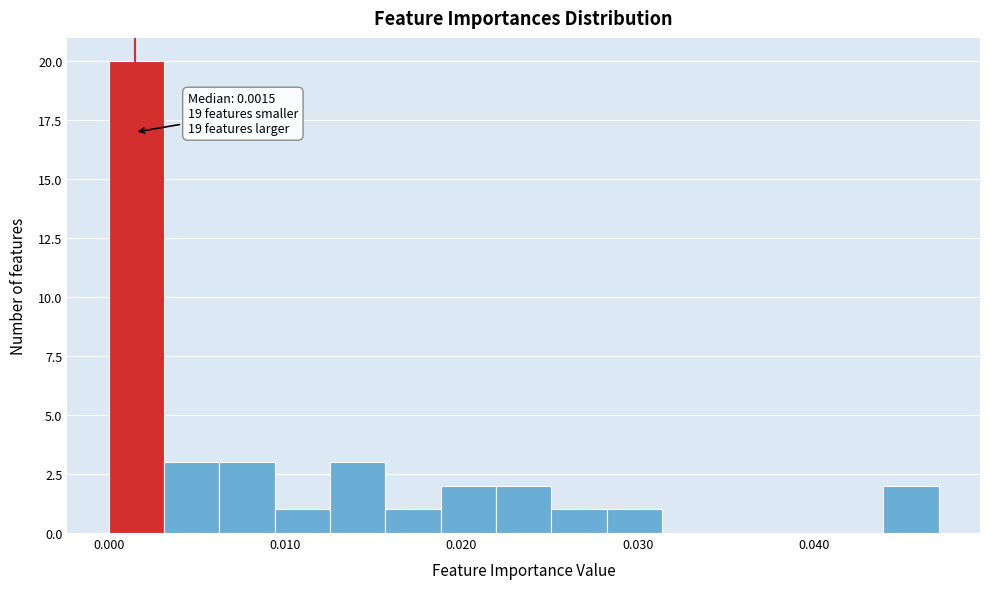

Read against the x-axis, roughly where is the centre of the tallest bar?

0.002